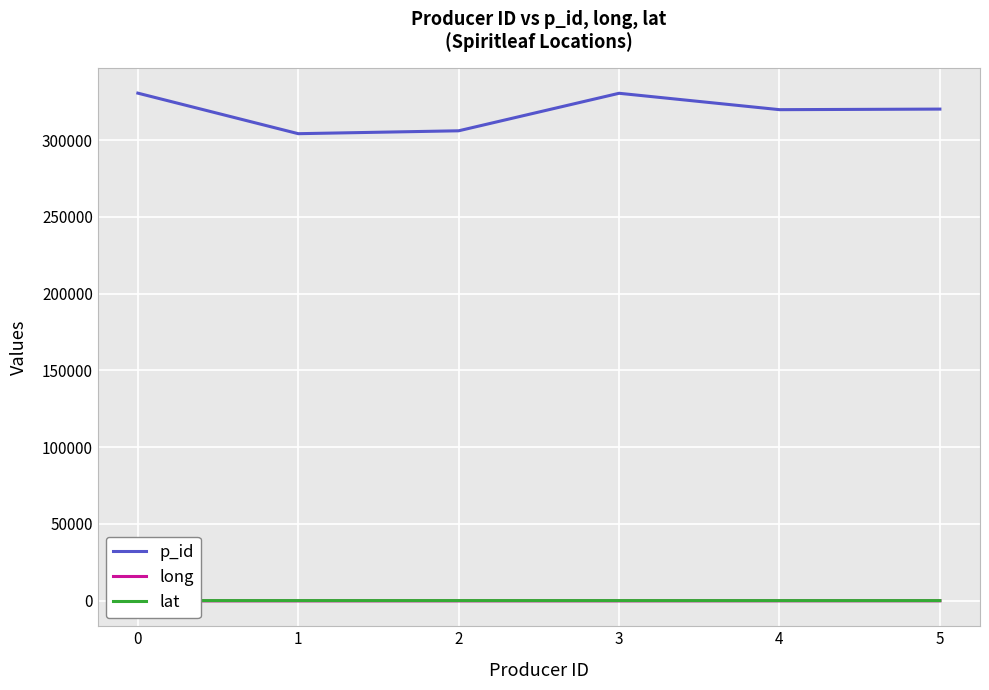

The value of p_id at 5 is 320247.0. True or false?

True